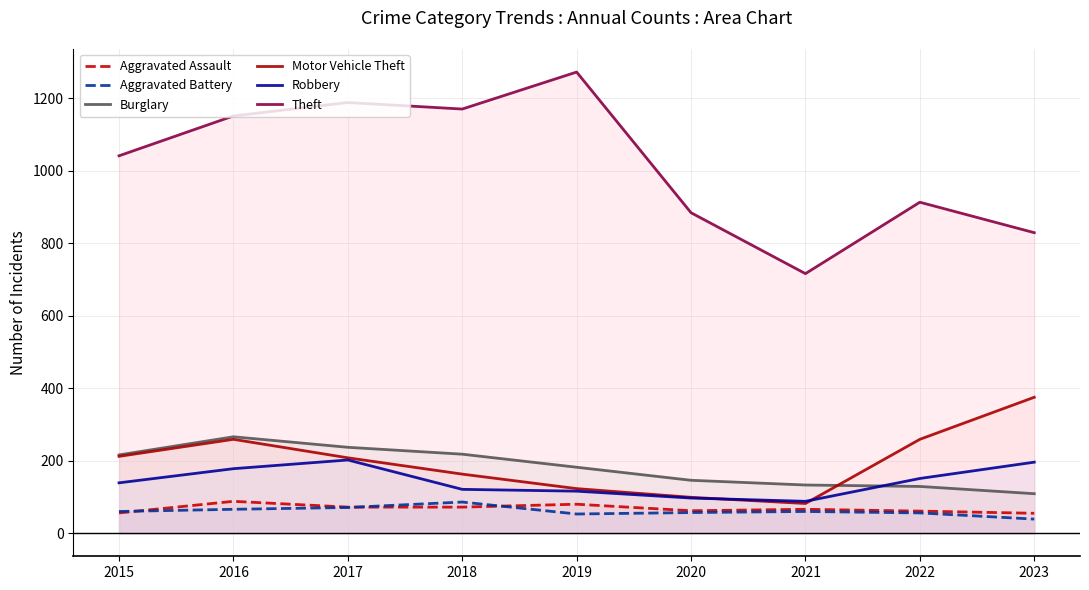

What is the sum of the Motor Vehicle Theft values at 2019 and 2018?

286